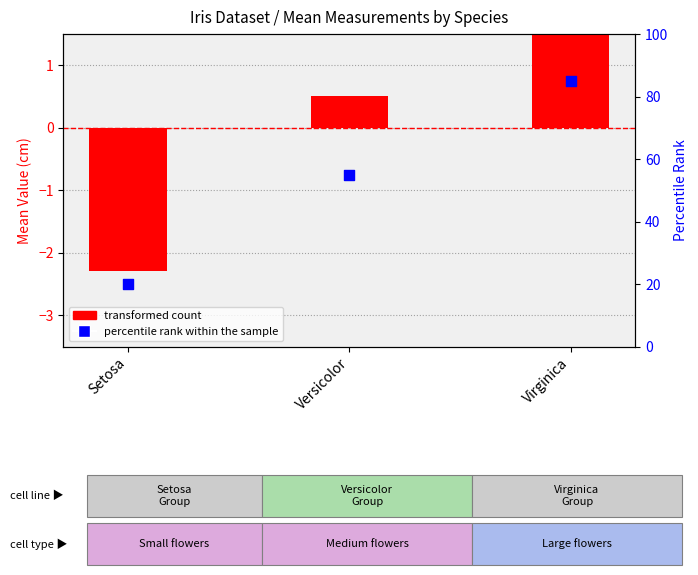

At how many categories does at least one series exceed 32?

2